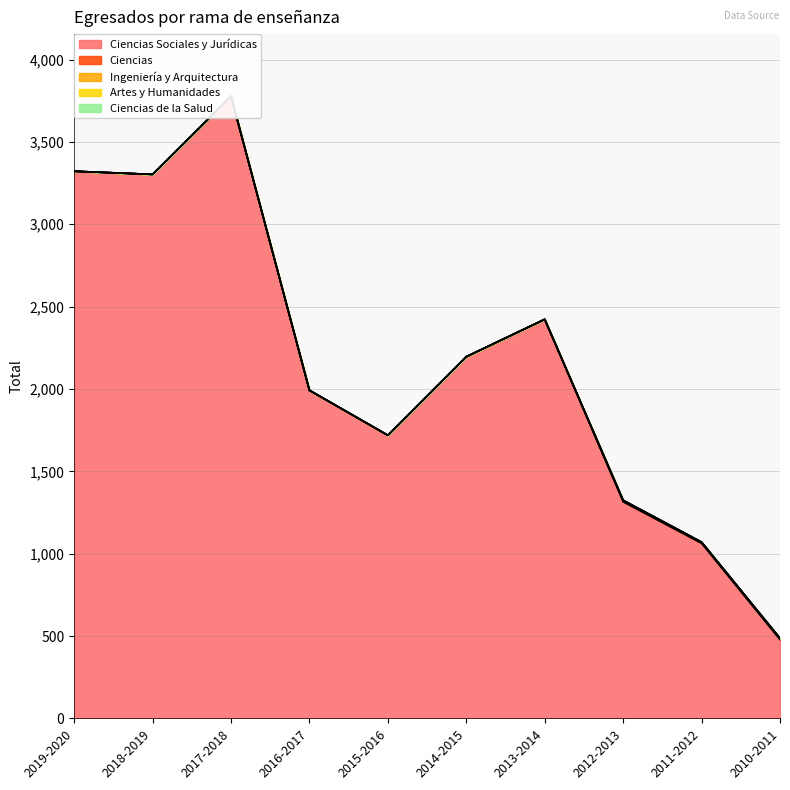

Which series has the widest spread of values?

Ciencias Sociales y Jurídicas